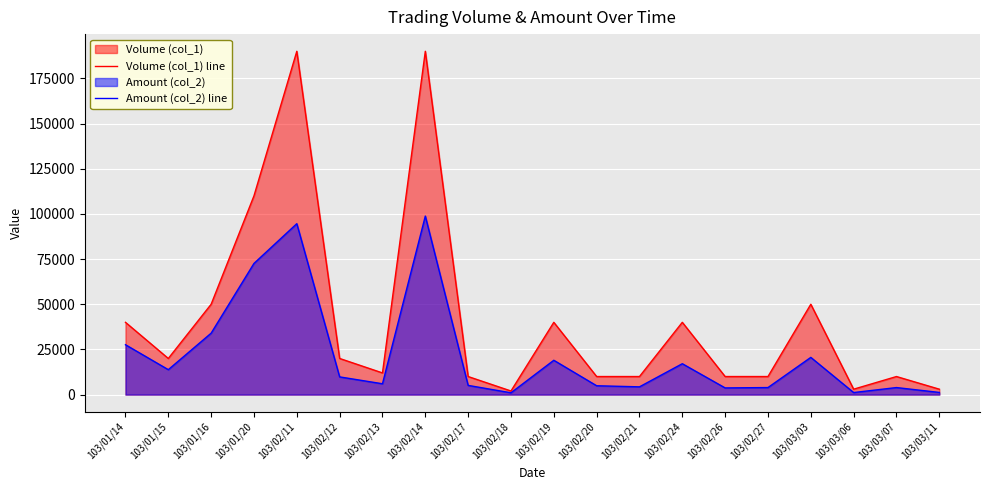

Reading right to left, what are all the values shown in this chart?

Volume (col_1) line: 3000	10000	3000	50000	10000	10000	40000	10000	10000	40000	2000	10000	190000	12000	20000	190000	110000	50000	20000	40000
Amount (col_2) line: 1200	3900	1140	20600	3900	3700	17100	4300	4900	19000	1000	5100	98800	6000	9800	94590	72600	34000	13800	27600